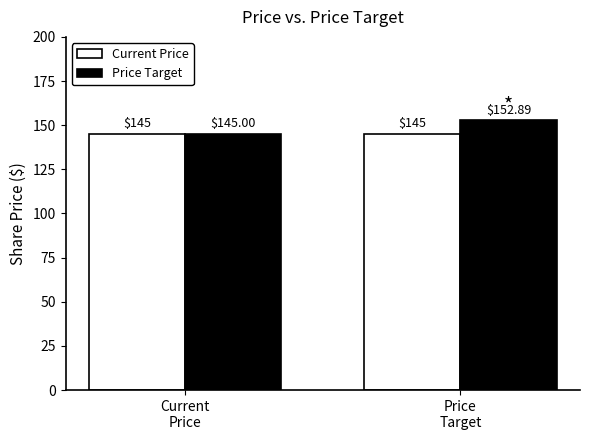

Which series has the largest total across all categories?

Price Target